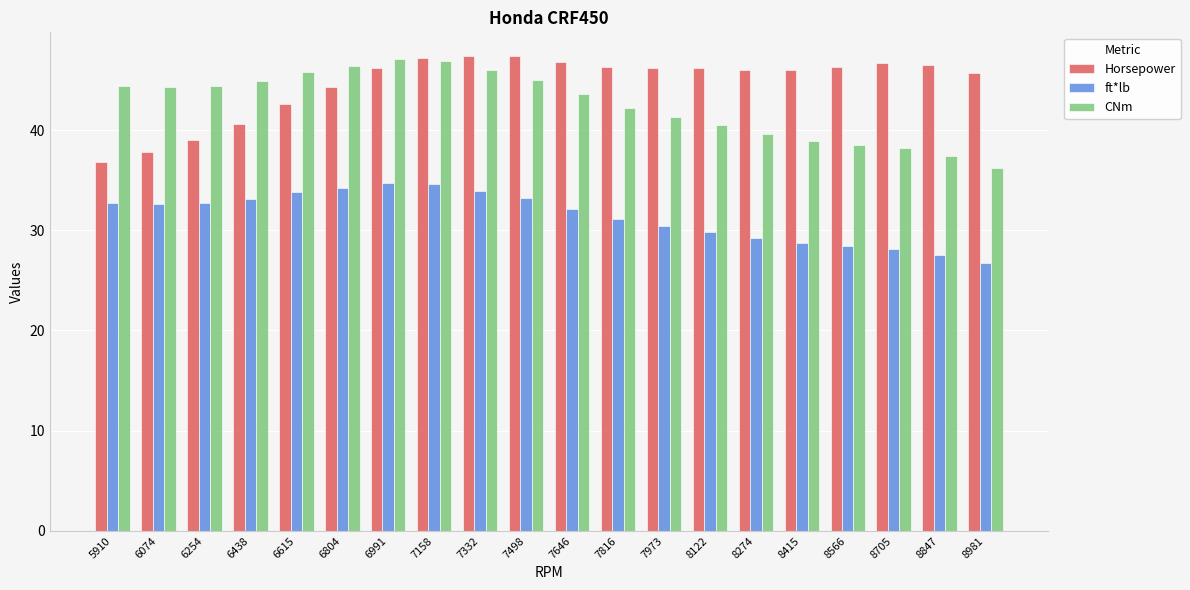

Is it true that Horsepower equals 46.2 at 6991?

True